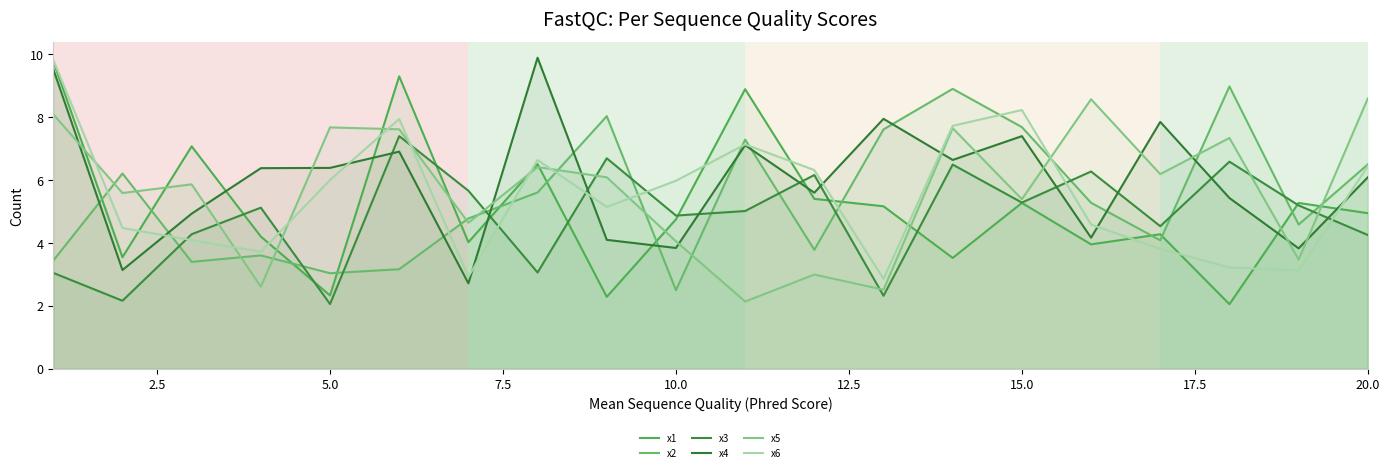

Does the chart display data point markers on the line(s)?

No